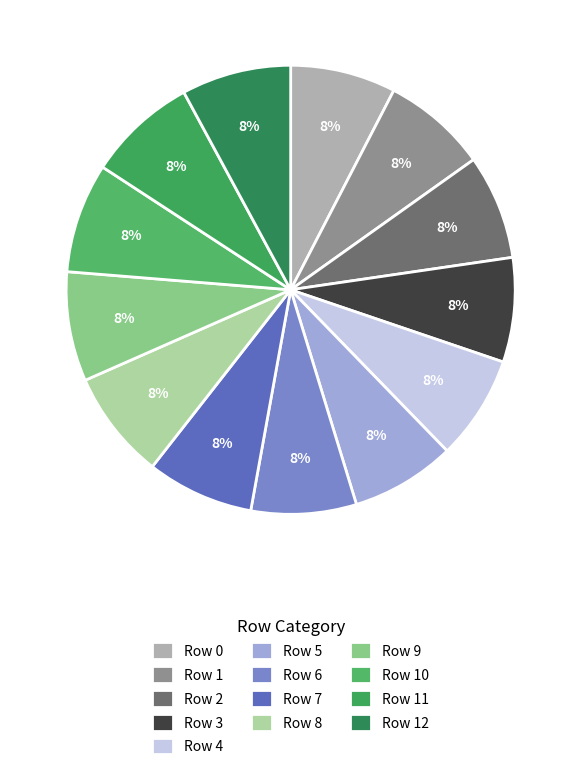

Is it true that Row 10 is 8% of the pie?

True